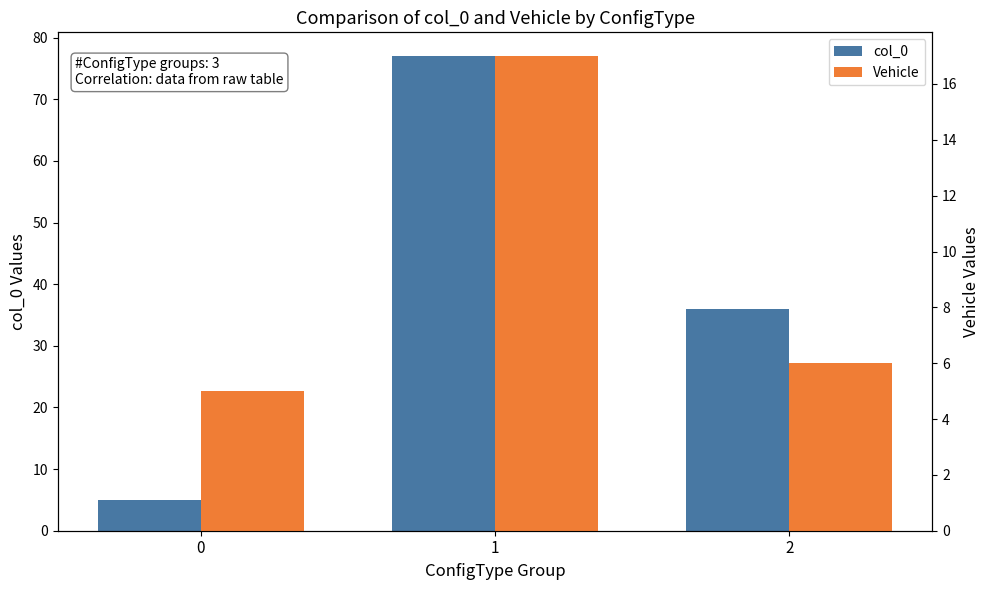

At 2, list the series in order from largest to smallest.

col_0, Vehicle